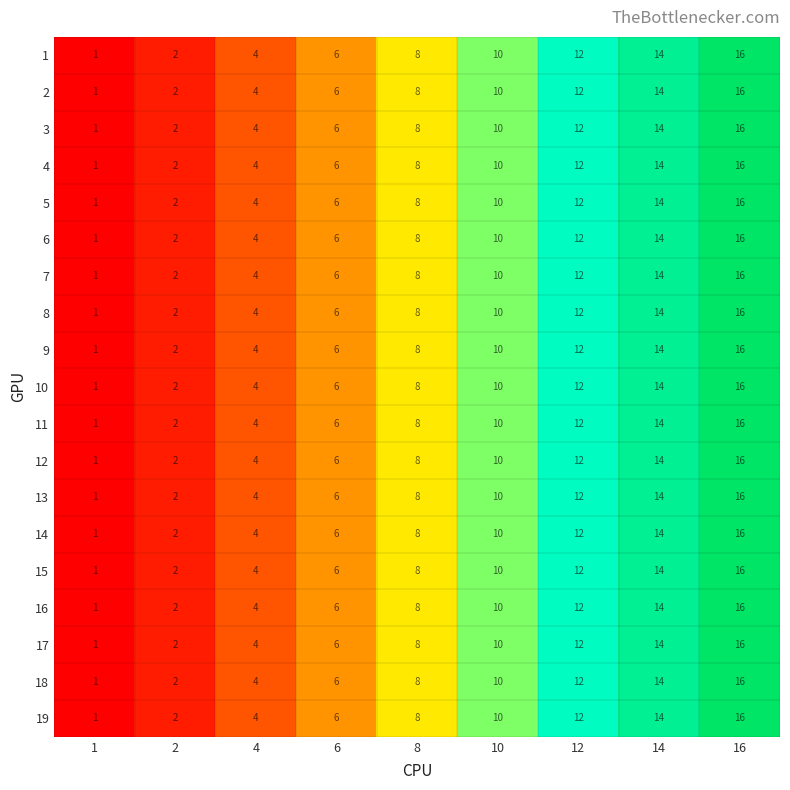

True or false: 2 has a value of 9 at 16.

False